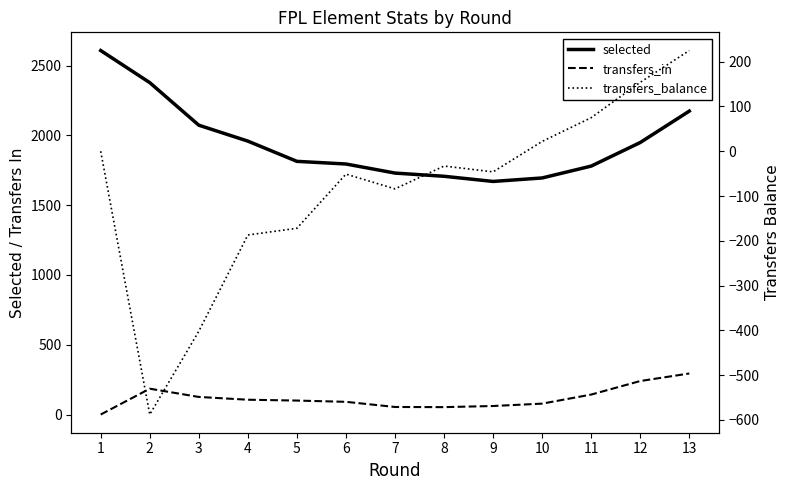

How many lines are shown in the chart?

3